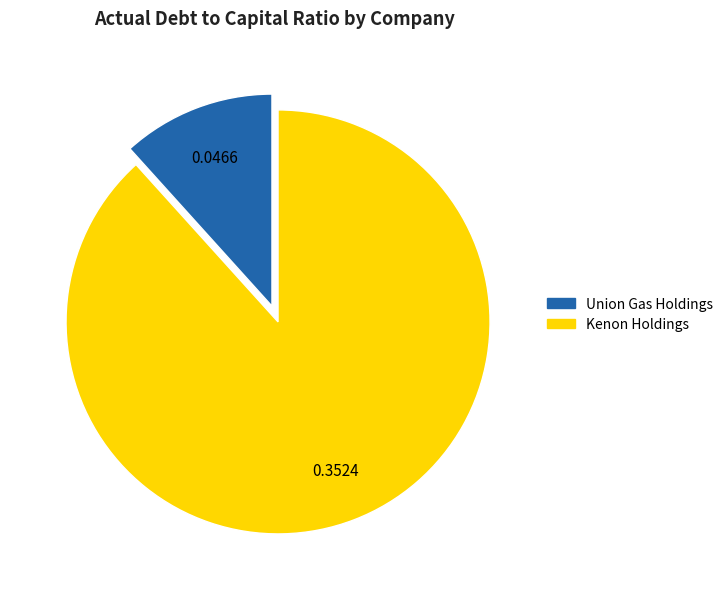

Is there any slice that represents more than half of the pie?

Yes